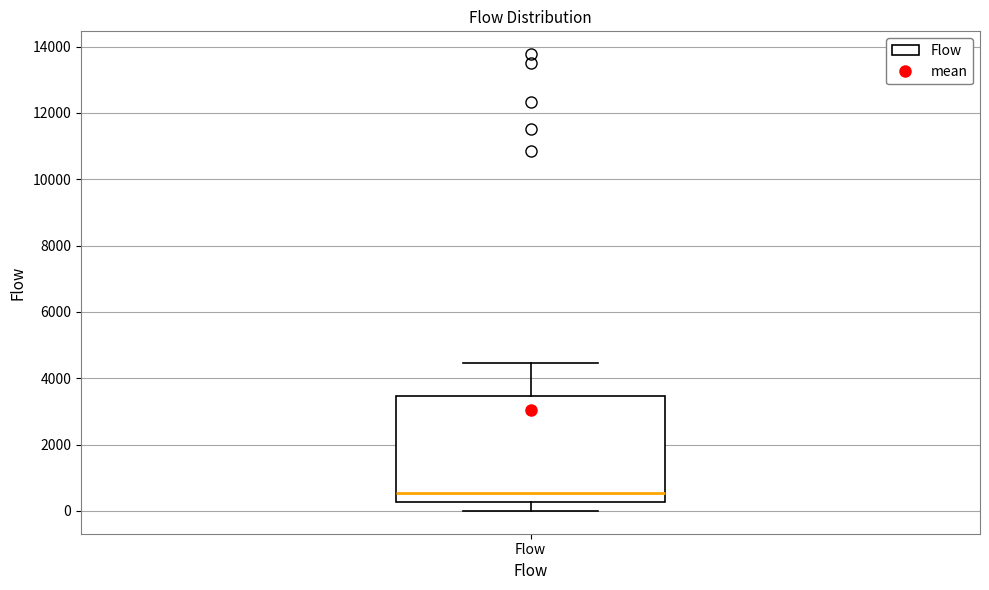

Transcribe this box plot: give where the median line is, the range the box spans, and where the two whiskers end, as read against the y-axis. The values are not printed on the chart, so give them approximately, as read against the axis.

median 600, box 200 to 3400, whiskers 0 to 4400